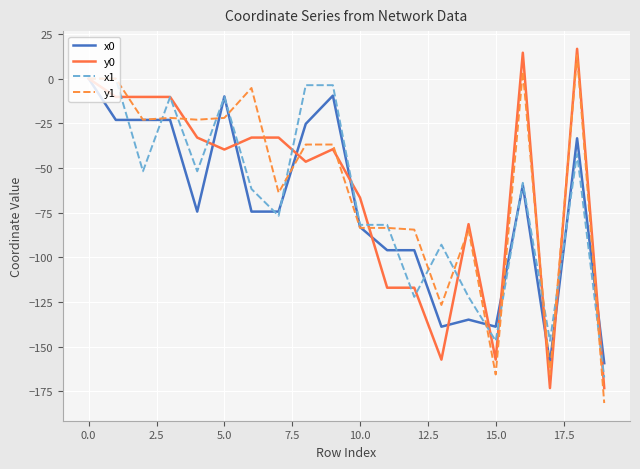

What is the difference between the second highest and minimum values in the y1 series?

185.6